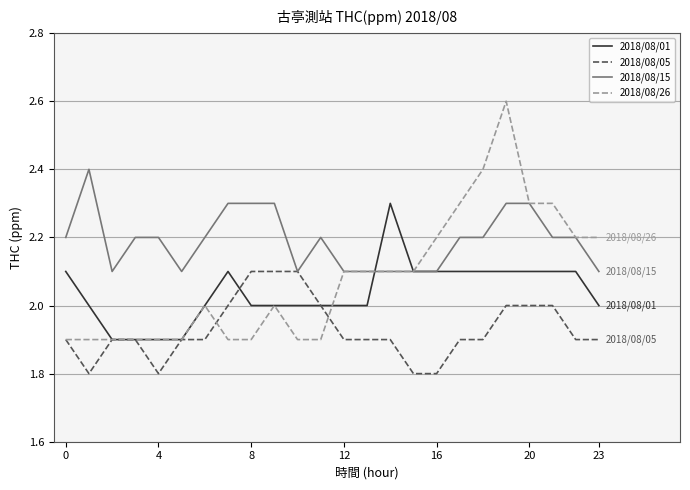

List the series in order of their peak value, highest first.

2018/08/26, 2018/08/15, 2018/08/01, 2018/08/05